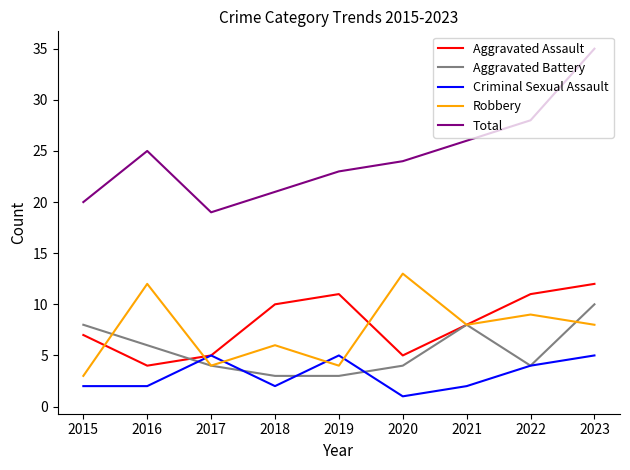

True or false: Aggravated Battery and Total intersect in this chart.

False